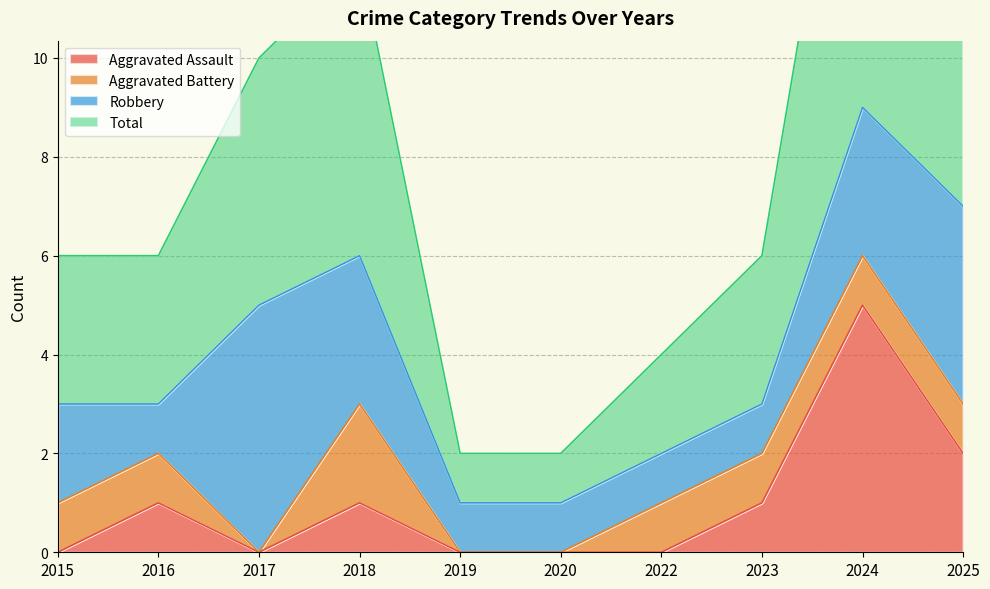

Does the chart display data point markers on the line(s)?

No